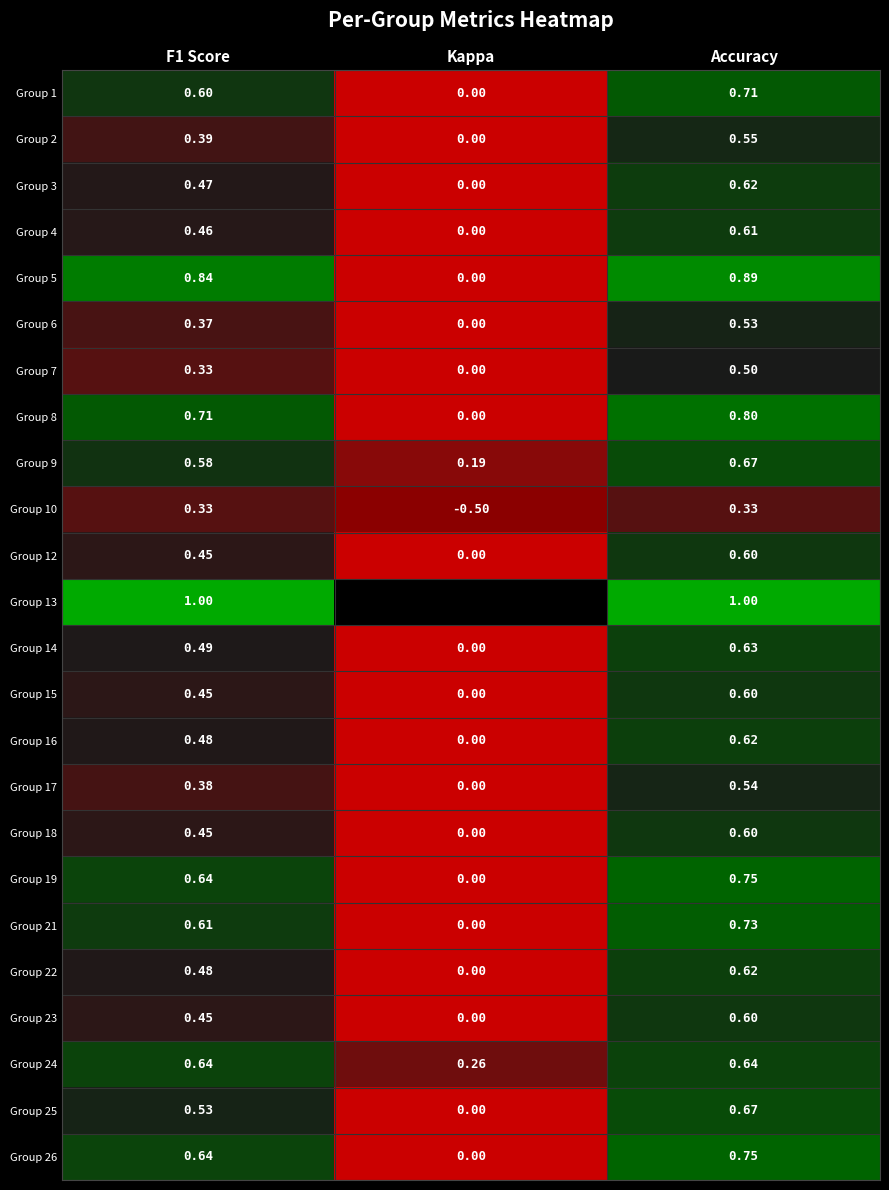

How many data points in Group 10 are less than 0?

1